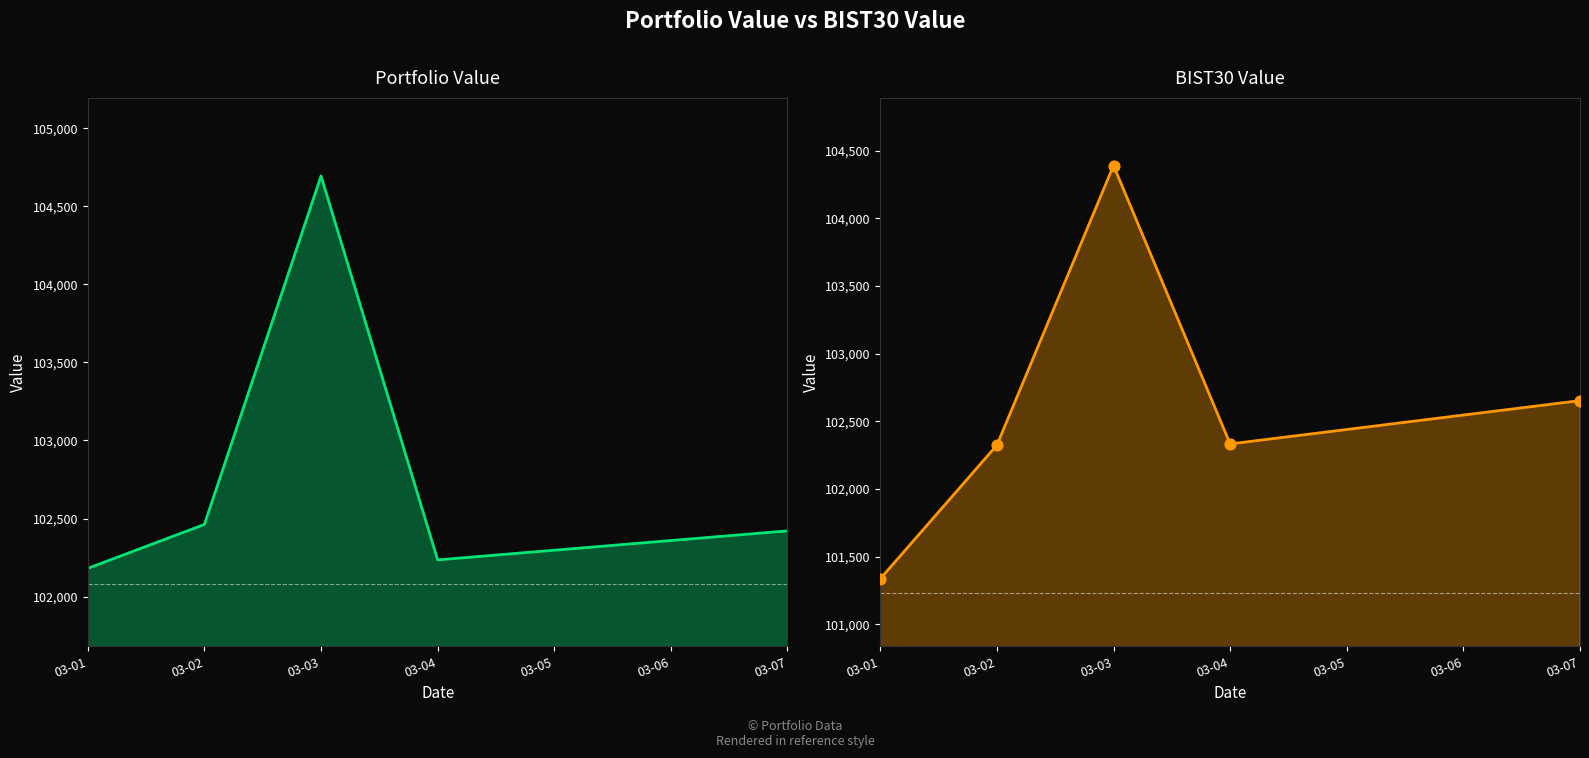

Is the value of Portfolio Value at 03-07 greater than the value of BIST30 Value at 03-07?

No